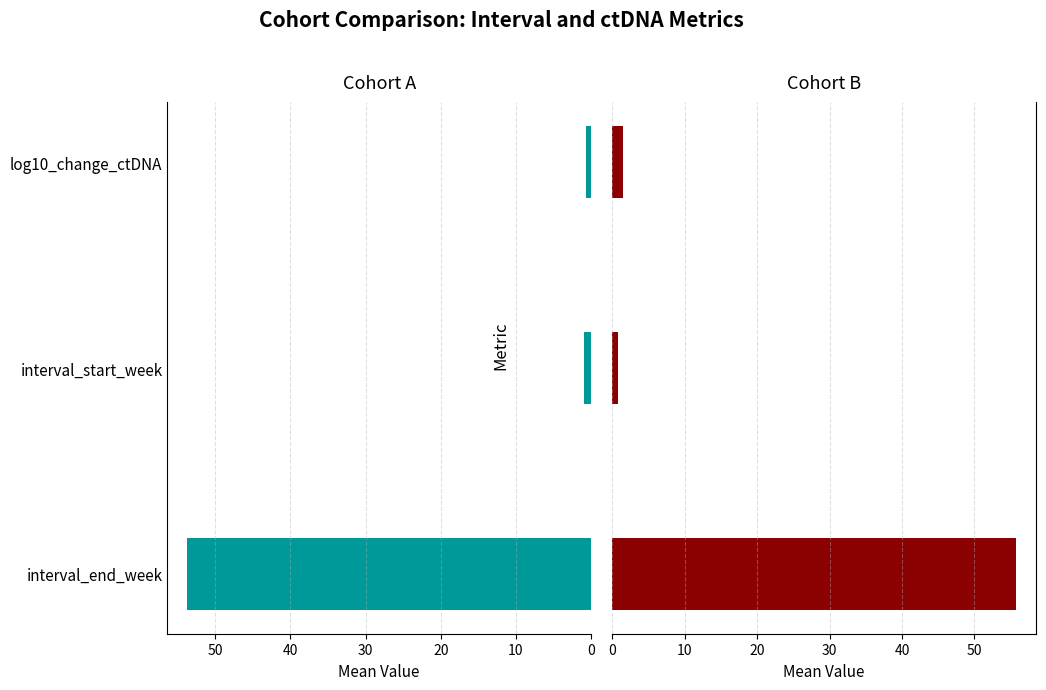

What is the value of the Cohort B bar at the 3rd from the left?

1.5